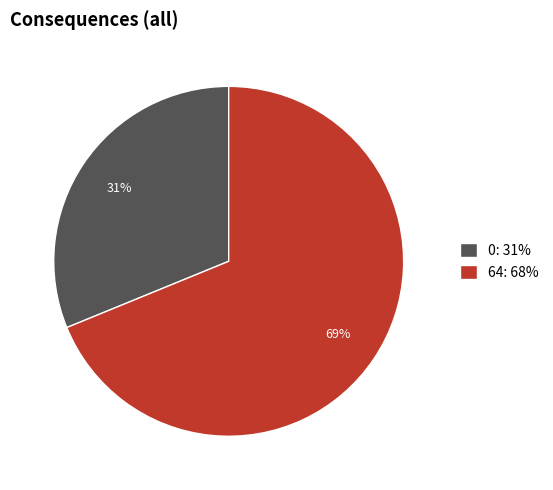

Does 64: 68% represent more than half of the total?

Yes